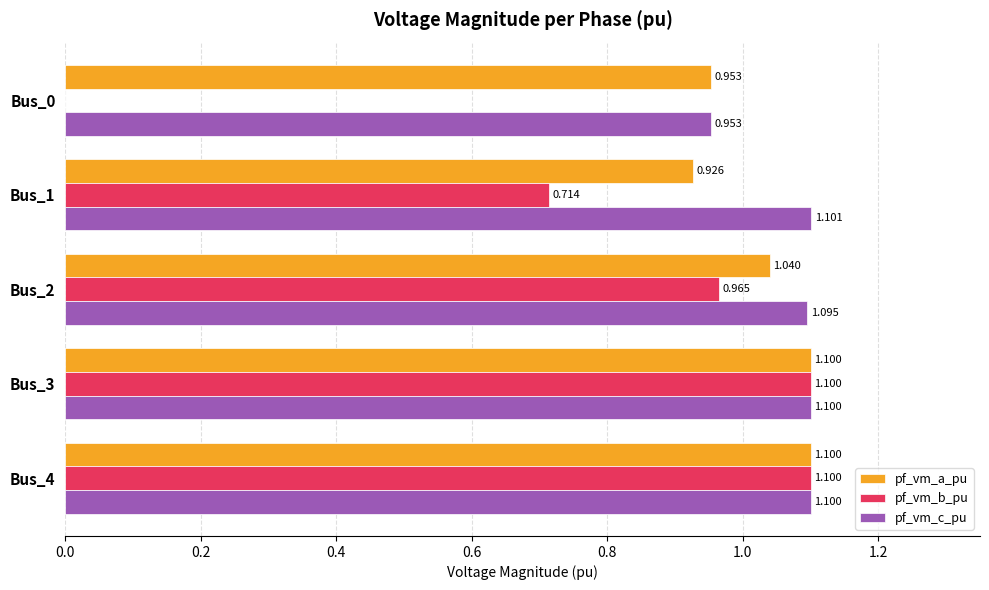

Between Bus_2 and Bus_4, which series saw the biggest shift?

pf_vm_b_pu